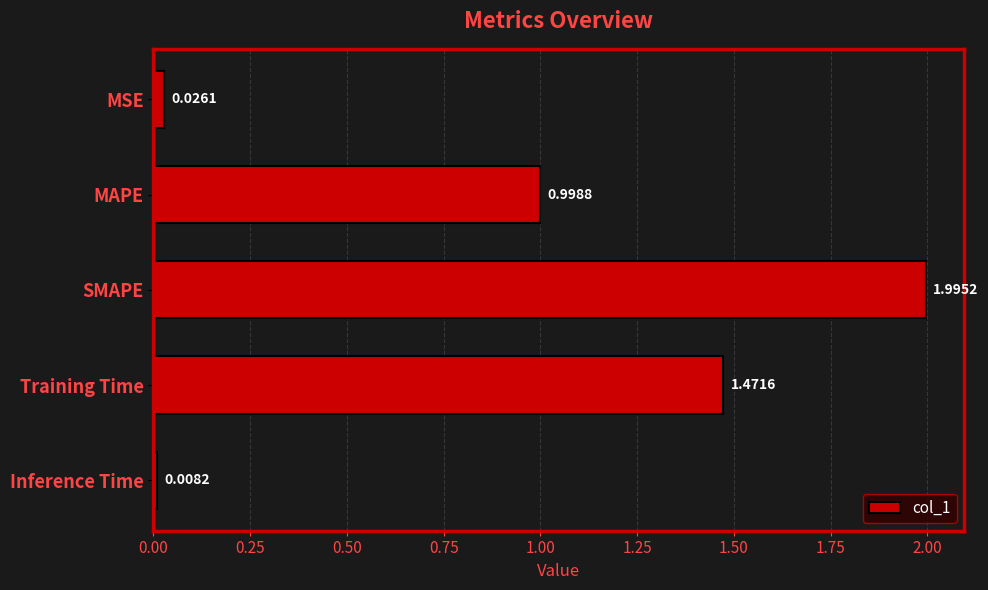

What is the difference between the maximum and minimum values?

2.0